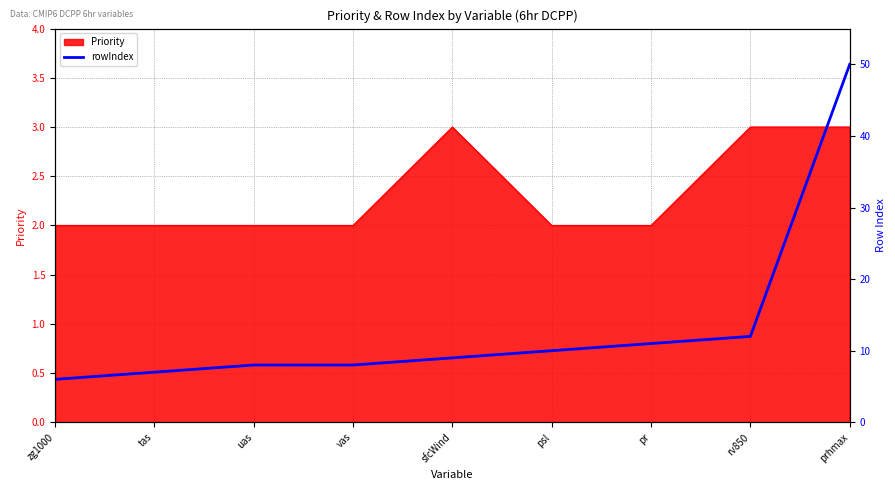

What position from the left is vas?

4